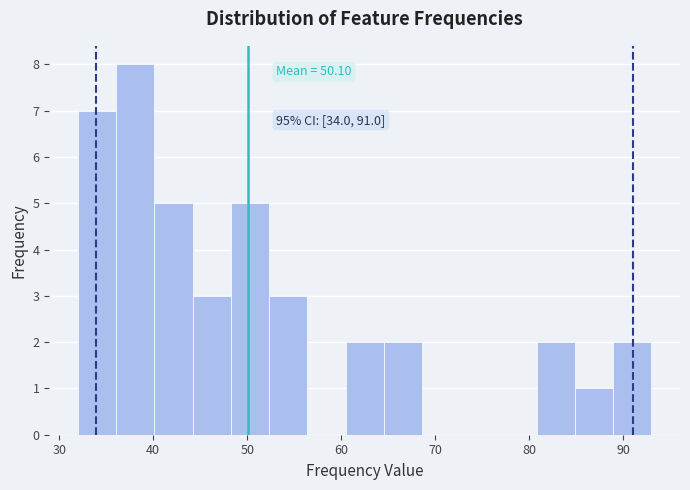

Which range on the x-axis has the tallest bar?

36 to 40